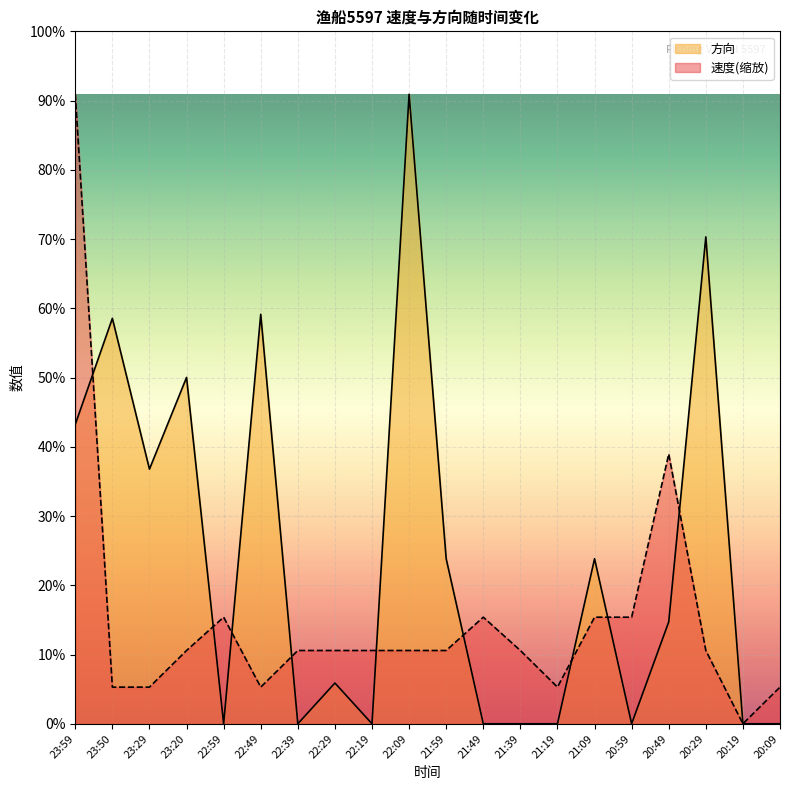

At 21:49, list the series in order from largest to smallest.

速度(缩放), 方向